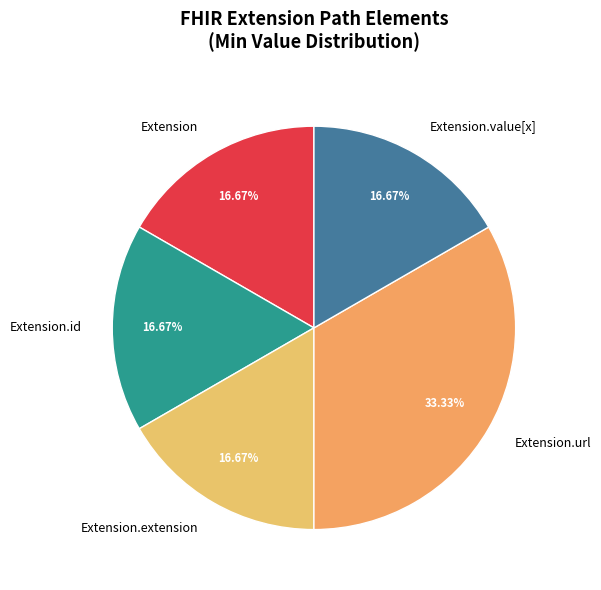

What is the ratio of the value at Extension to the value at Extension.url?

0.5